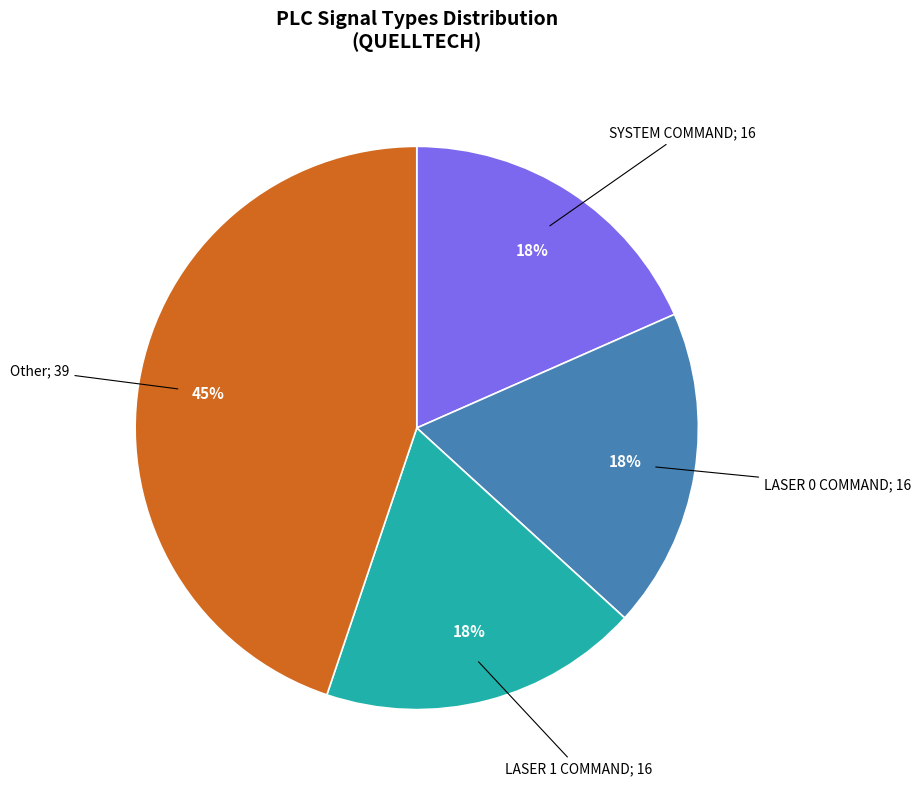

Is there any slice that represents more than half of the pie?

No